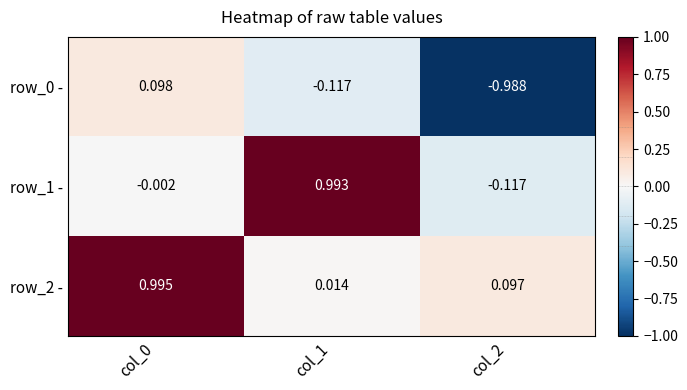

At which category does the chart reach its minimum across all series?

col_2